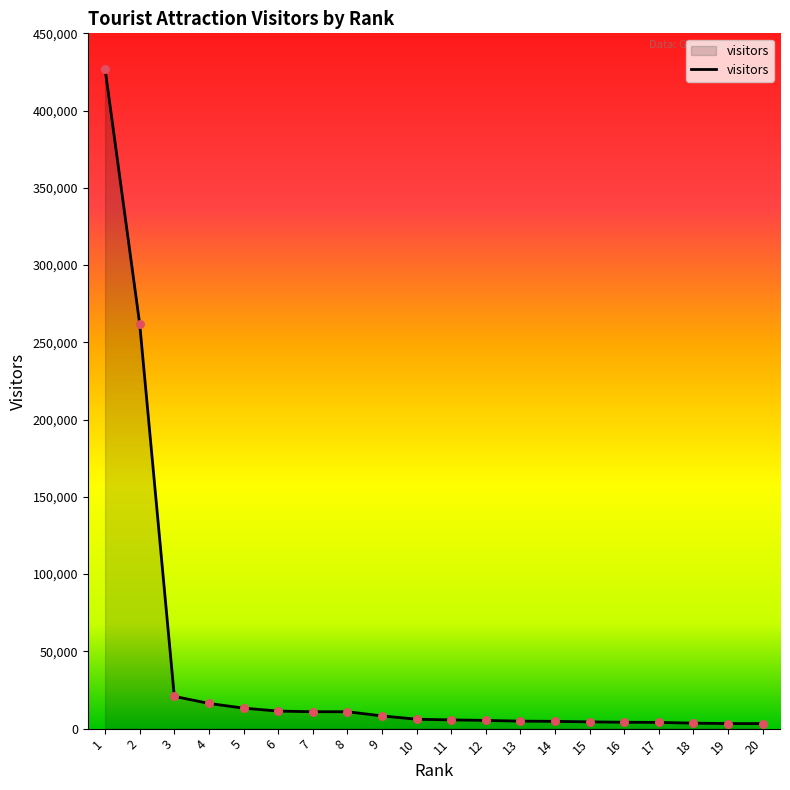

What is the change in value from 5 to 8?

-2337